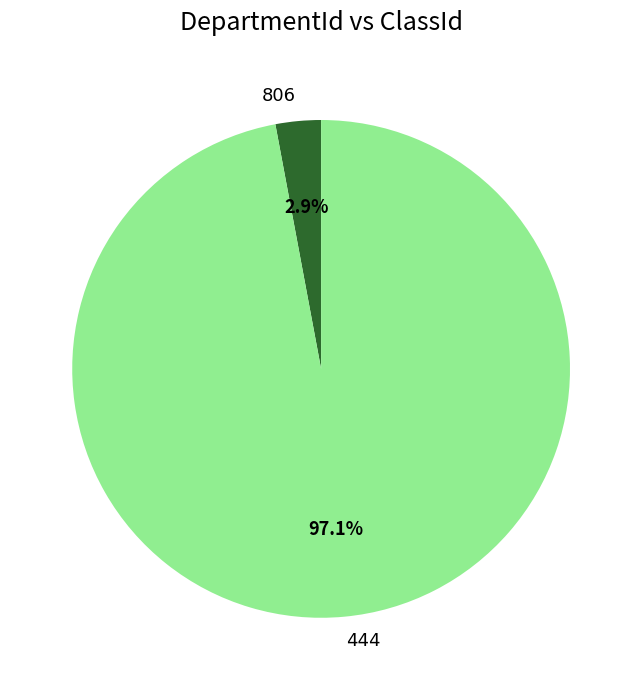

Rank the categories by value from lowest to highest.

806, 444